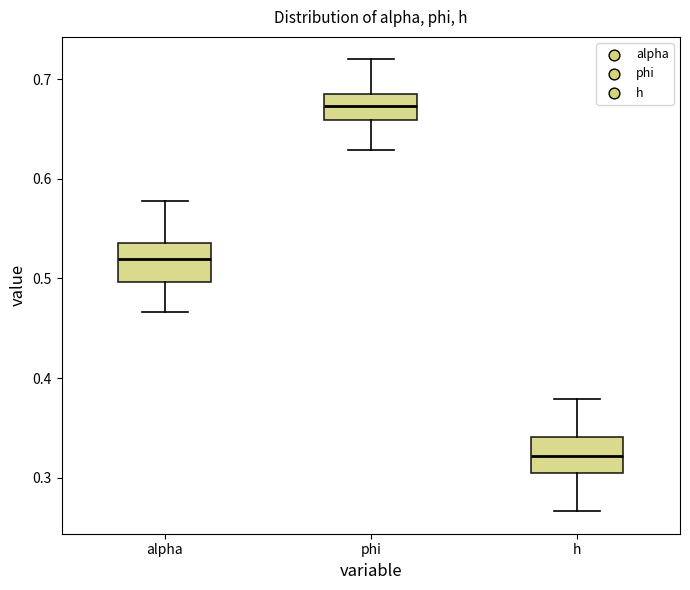

Which box's median line is the lowest?

h